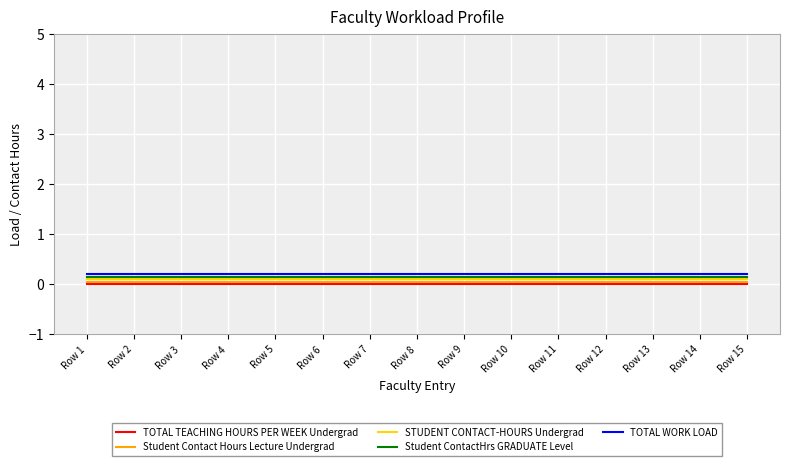

Which series has the largest total across all categories?

TOTAL WORK LOAD